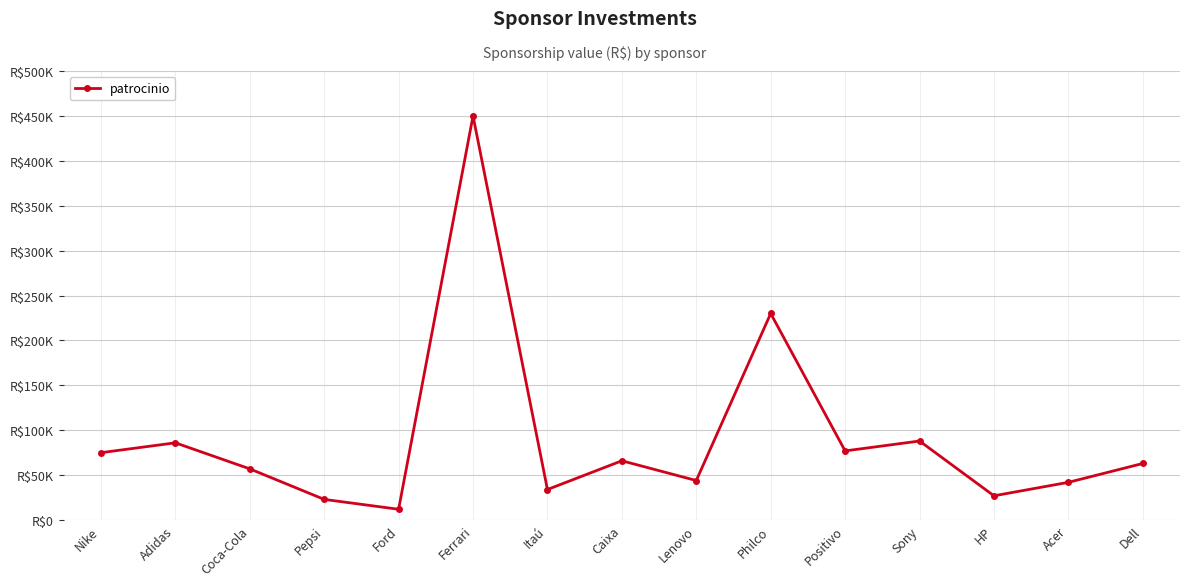

What is the value of the 4th point from the left?

23000